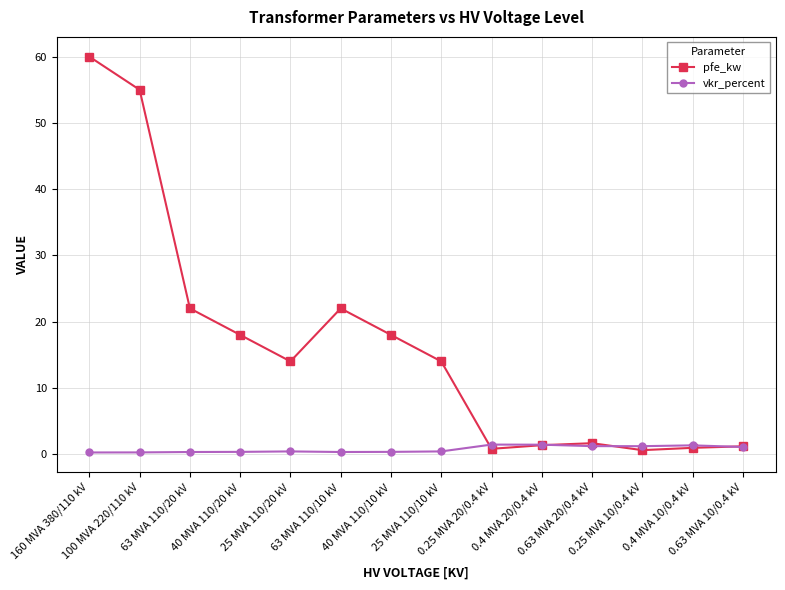

What is the value of the pfe_kw point at the 8th from the left?

14.0